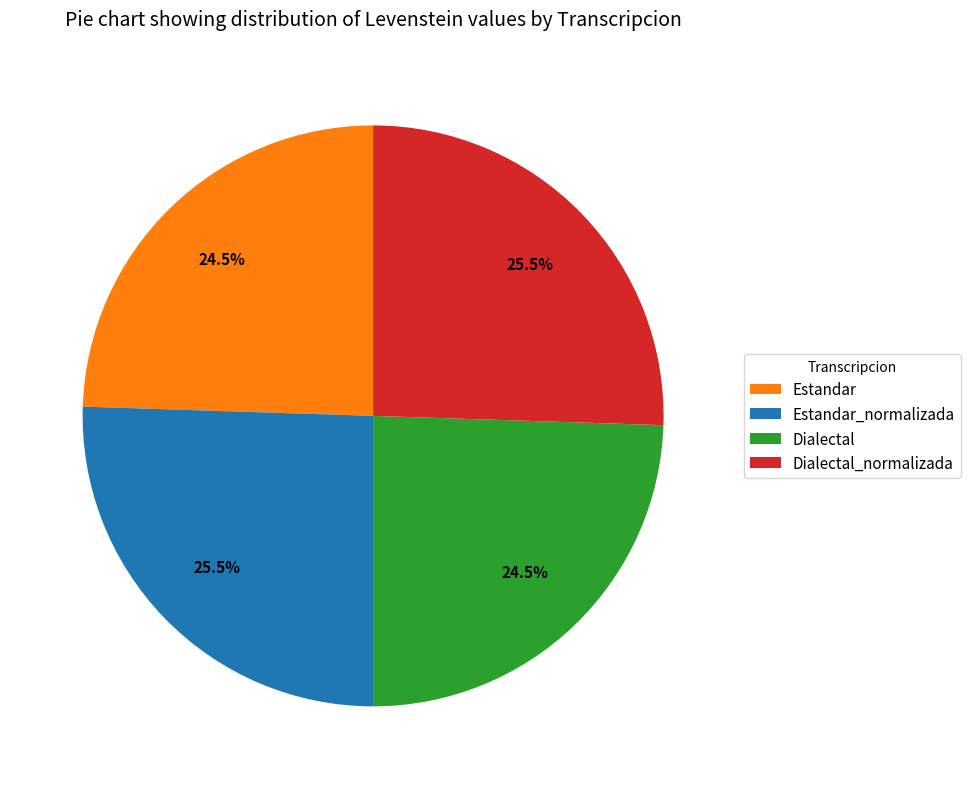

To the nearest percent, what is the difference between the Dialectal_normalizada and Estandar slice percentages?

1%